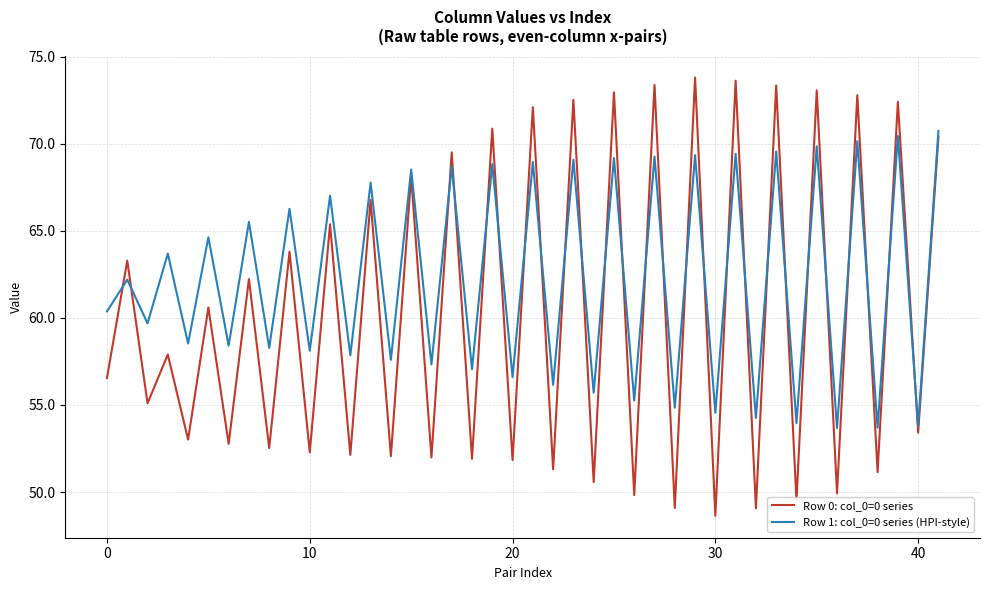

List the series in order of their overall mean, lowest first.

Row 0: col_0=0 series, Row 1: col_0=0 series (HPI-style)